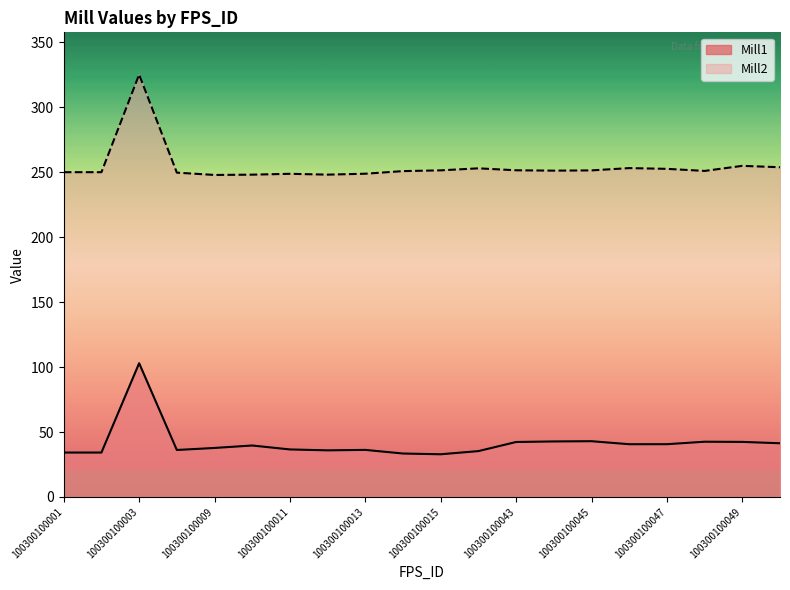

What is the difference between the maximum and minimum values in the Mill2 series?

77.3